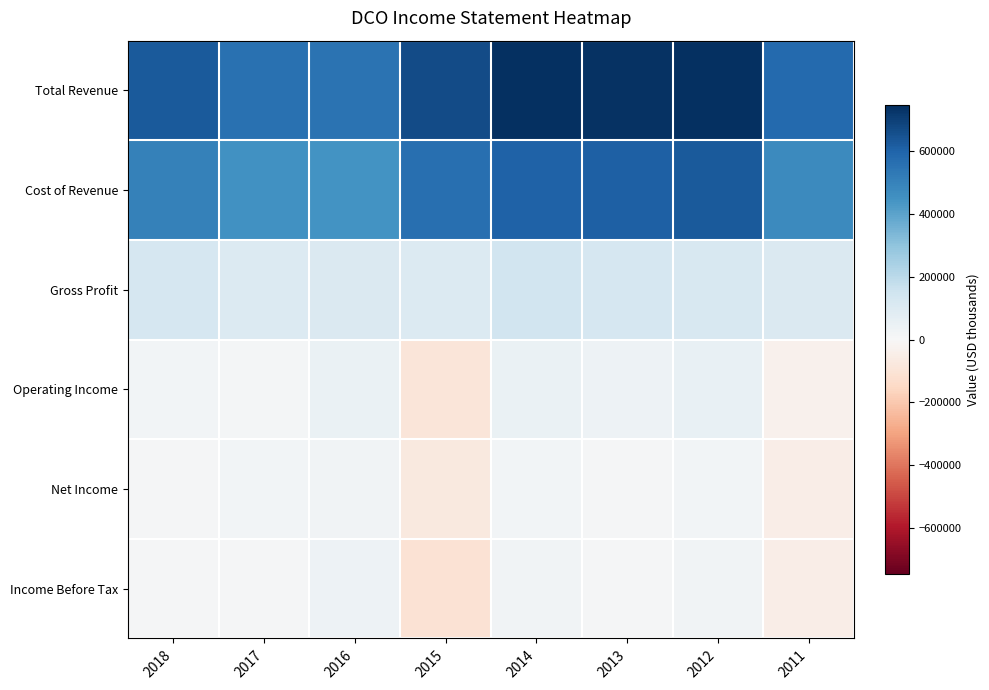

Rank the series at 2014 from highest to lowest value.

Total Revenue, Cost of Revenue, Gross Profit, Operating Income, Income Before Tax, Net Income